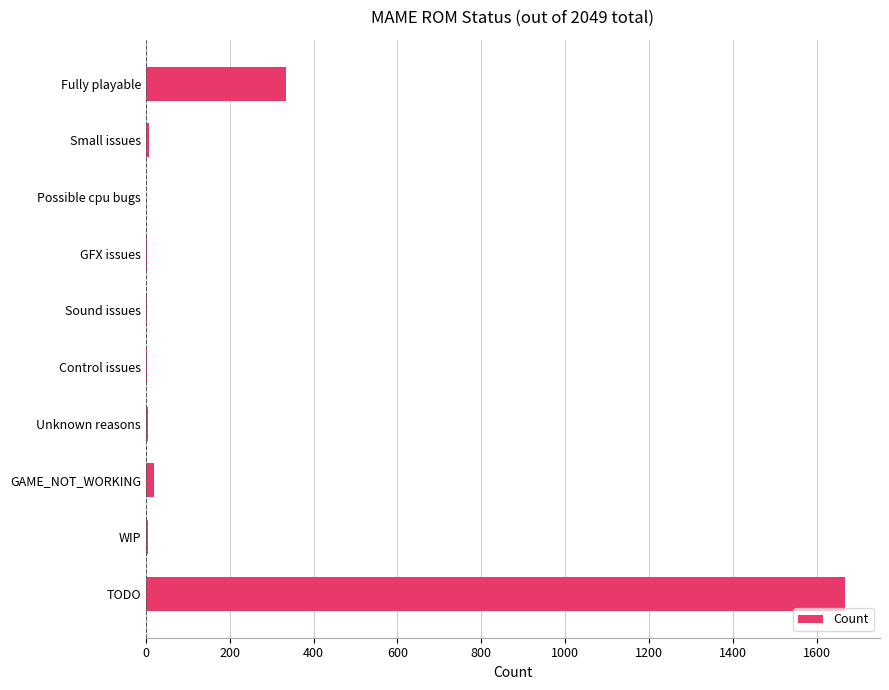

The value at Fully playable is 122. True or false?

False